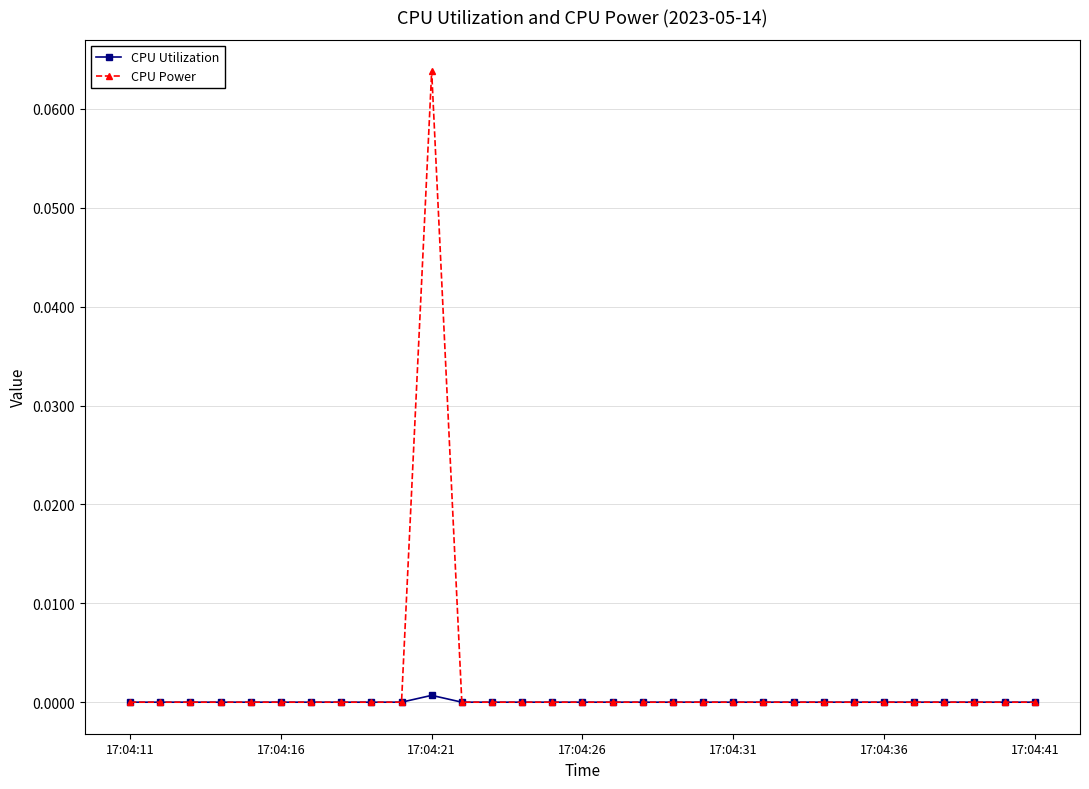

List the series in order of their peak value, lowest first.

CPU Utilization, CPU Power